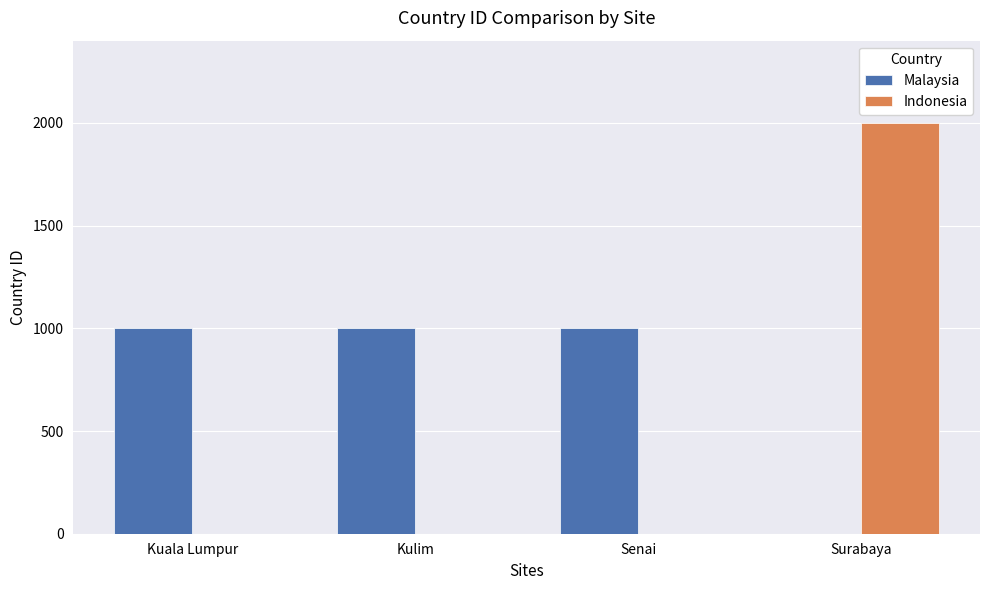

Is the value of Indonesia at Surabaya greater than the value of Malaysia at Surabaya?

Yes